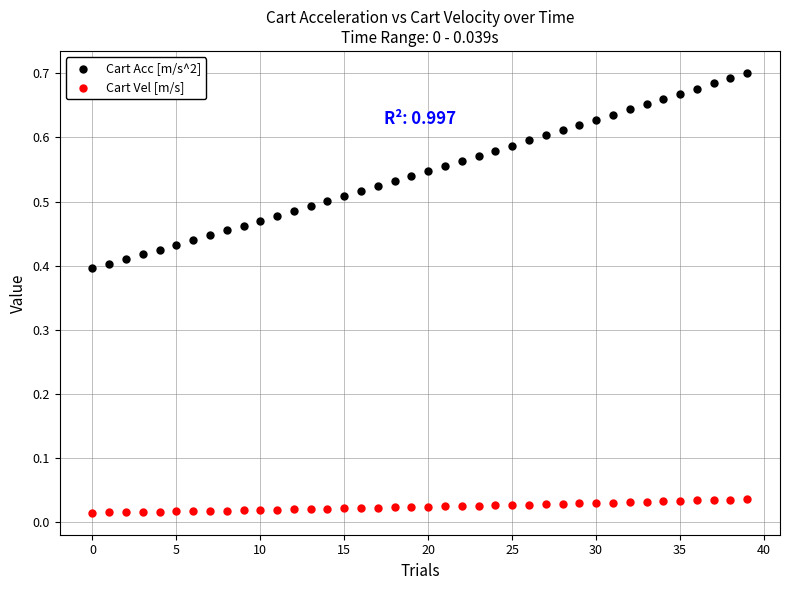

Which series has the largest Y range (max minus min)?

Cart Acc [m/s^2]